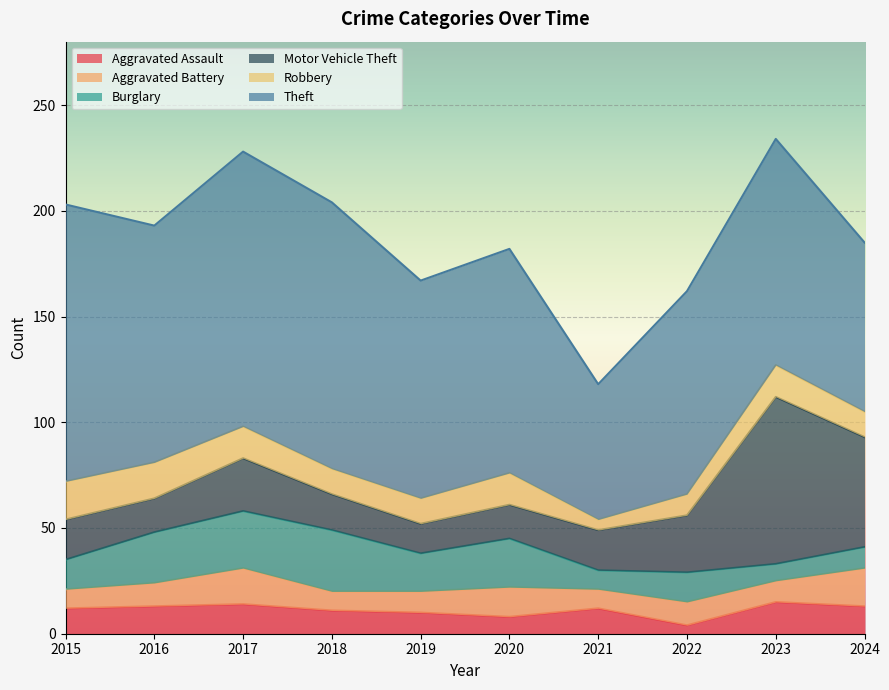

In Burglary, how many points are higher than both neighbors (excluding endpoints)?

3